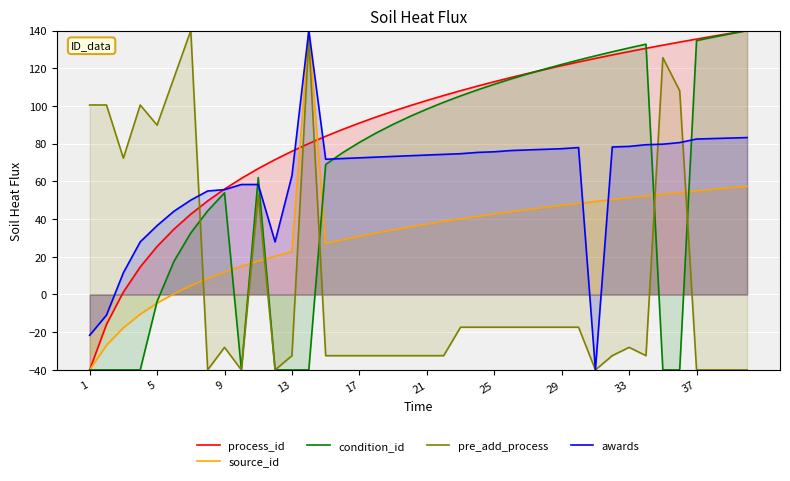

True or false: awards and condition_id cross at least once.

True